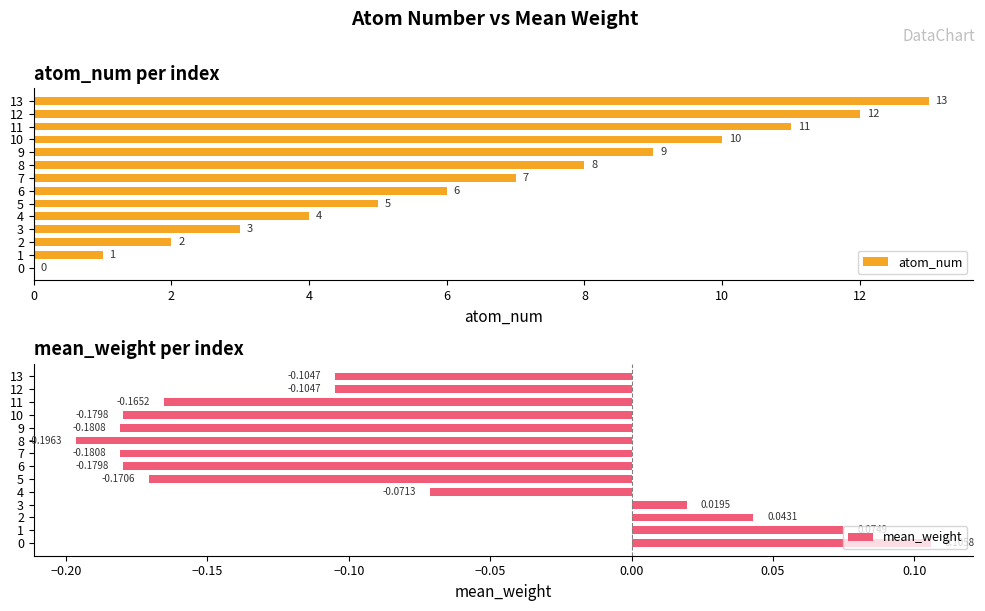

The value of atom_num at 9 is 13.7. True or false?

False